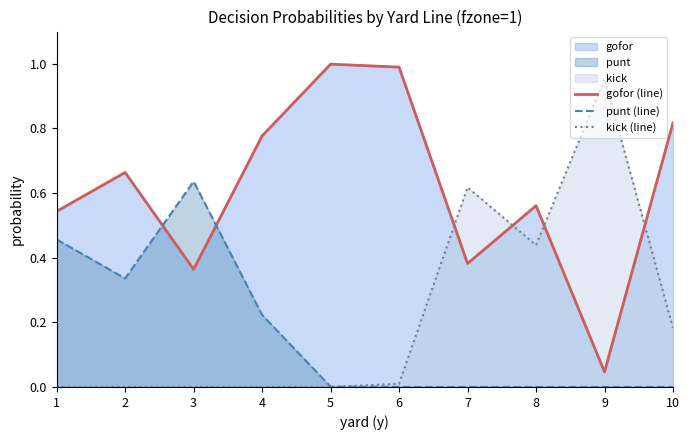

Rank the series at 10 from highest to lowest value.

gofor (line), kick (line), punt (line)